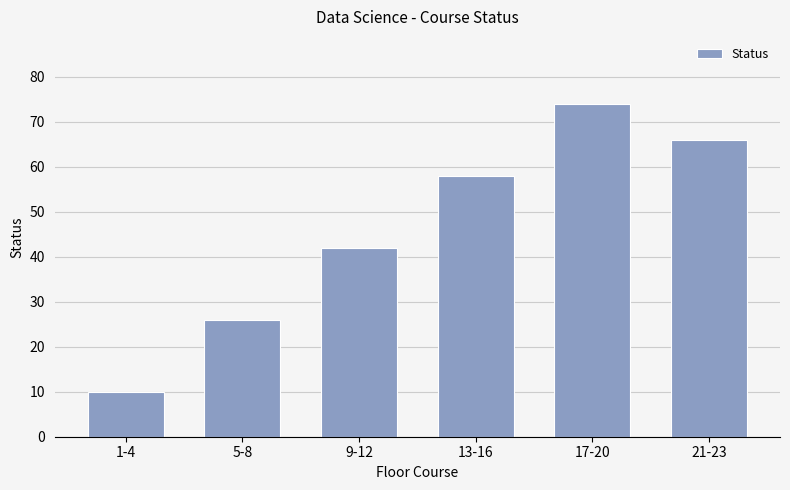

What is the average value?

46